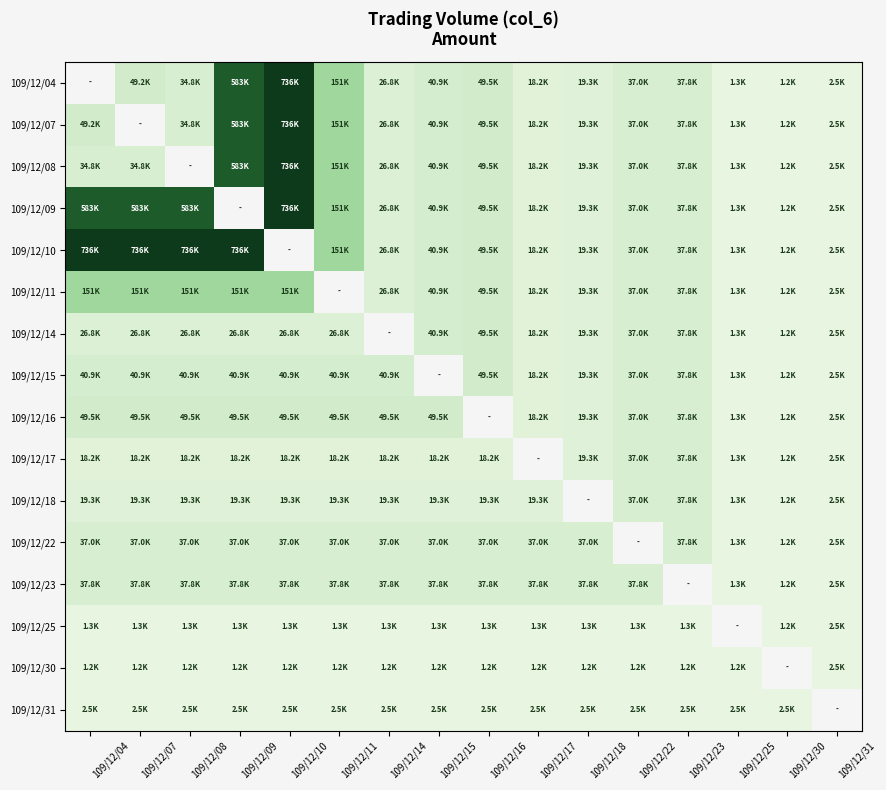

True or false: 109/12/30 has a value of 1240.0 at 109/12/09.

True